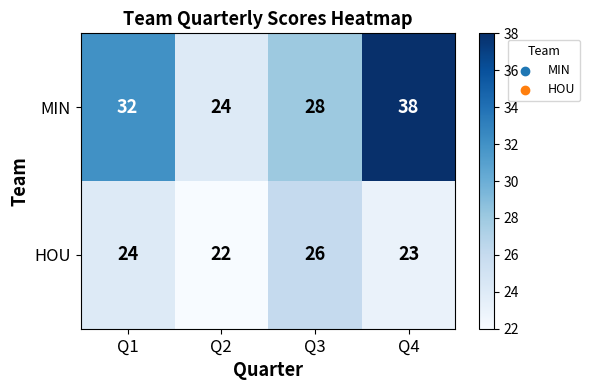

Count the HOU values in the range 23 to 26.

3